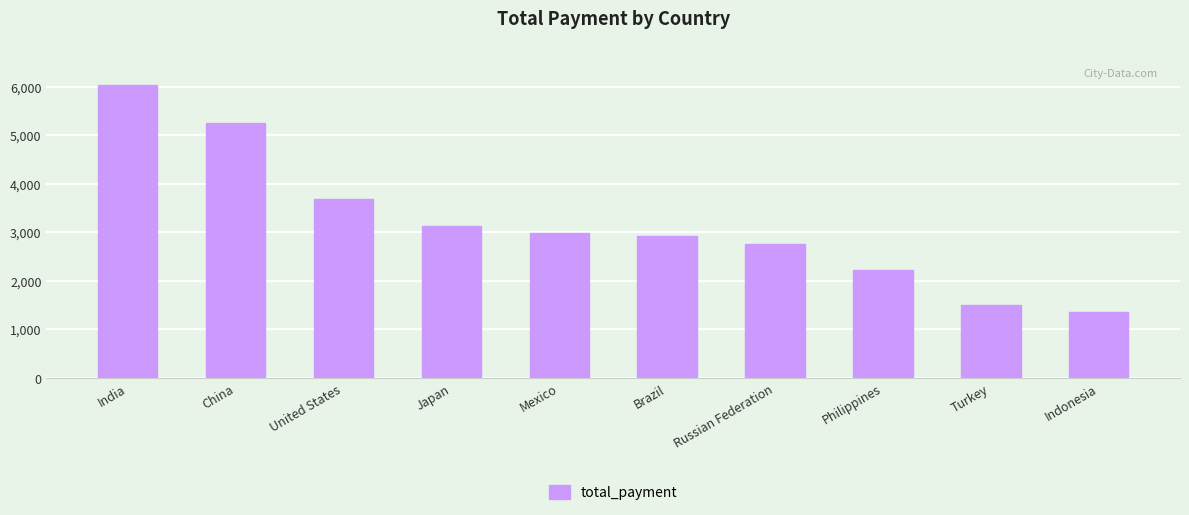

How many data points does each series have?

10